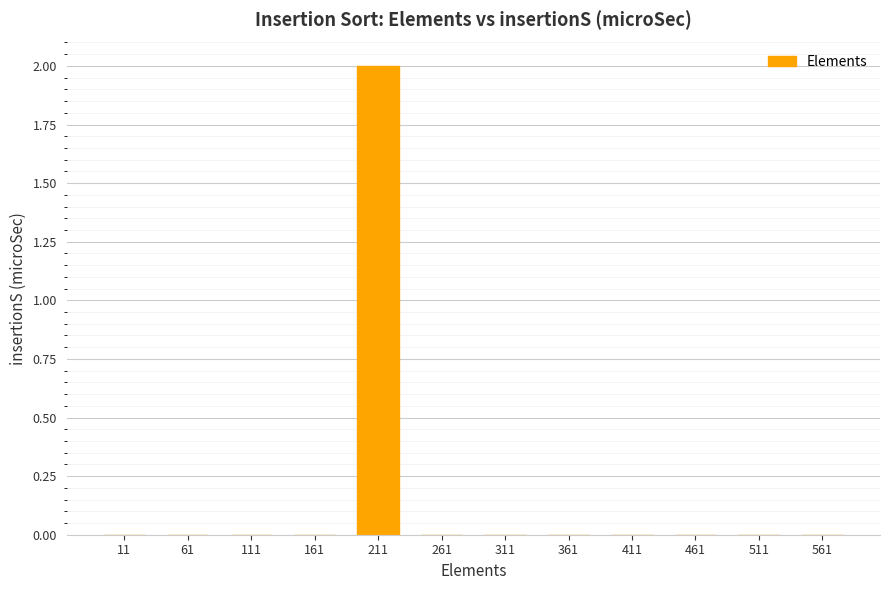

What is the change in value from 111 to 211?

+2